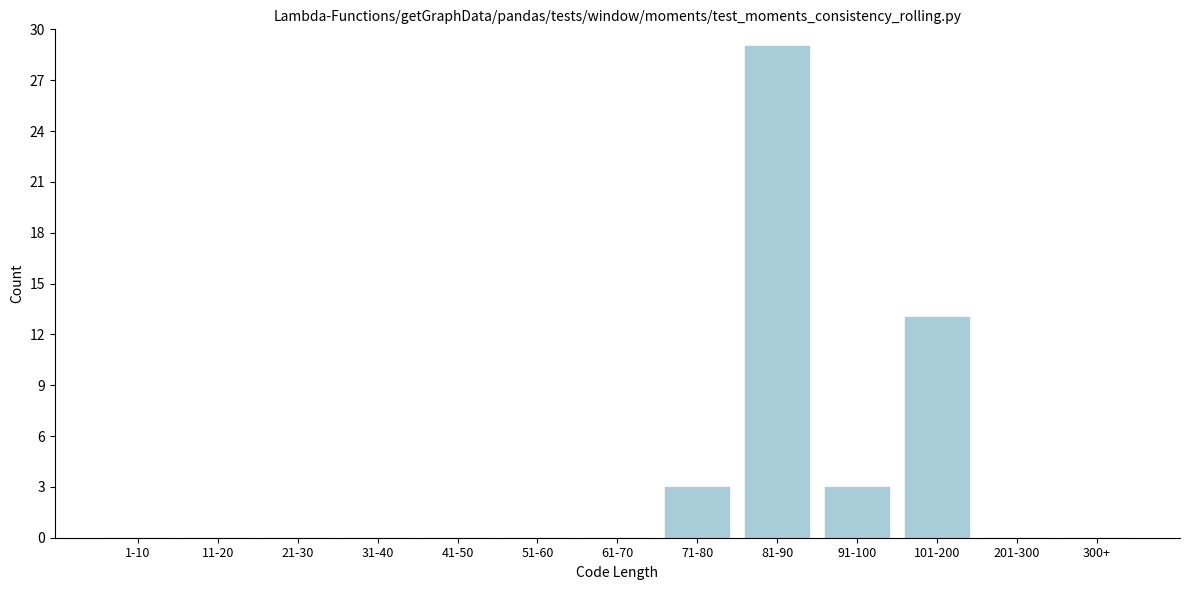

Reading left to right, transcribe all the data shown in this chart.

1-10=0	11-20=0	21-30=0	31-40=0	41-50=0	51-60=0	61-70=0	71-80=3	81-90=29	91-100=3	101-200=13	201-300=0	300+=0